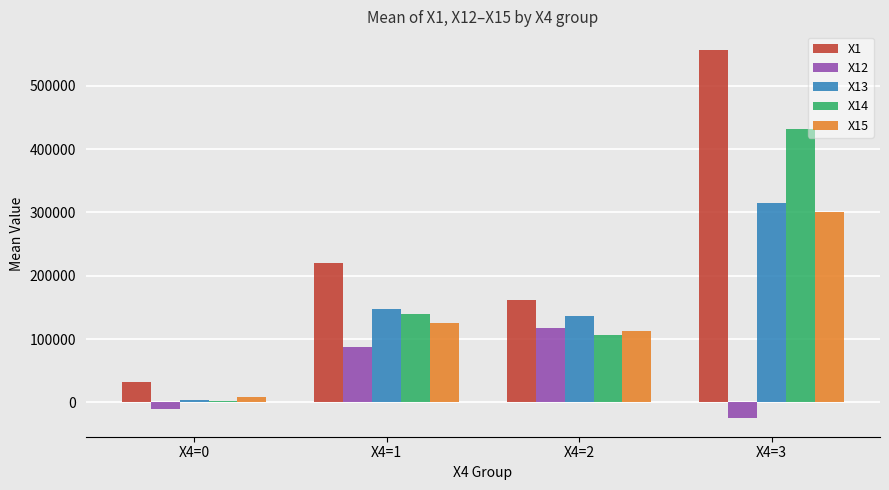

The value of X15 at X4=2 is 44397.2. True or false?

False